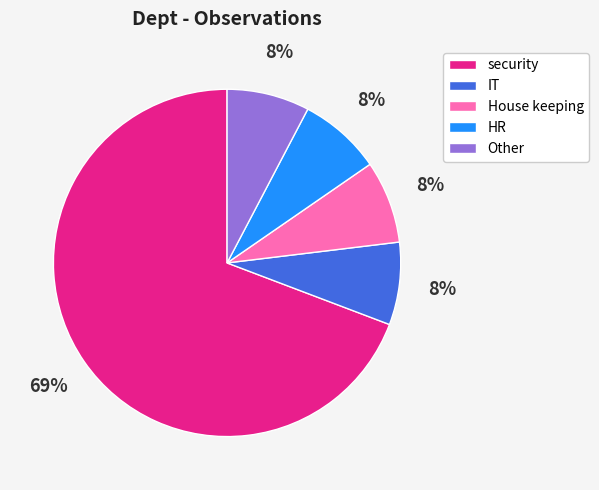

What is the largest slice in the pie chart?

security